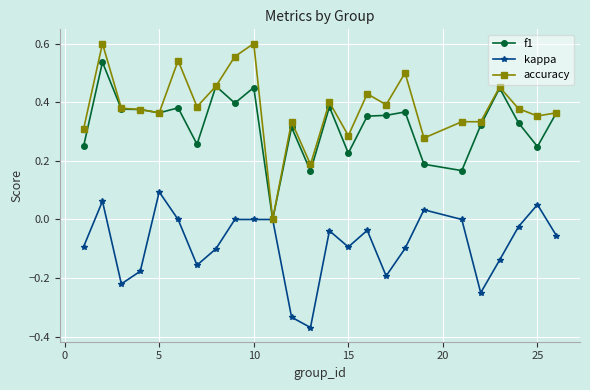

List the series in order of their peak value, highest first.

accuracy, f1, kappa